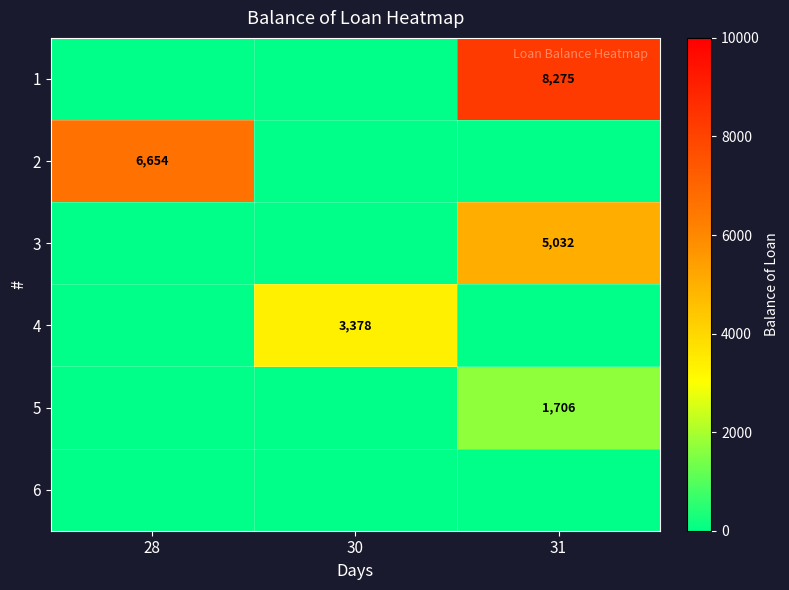

At how many categories does at least one series exceed 2452?

3